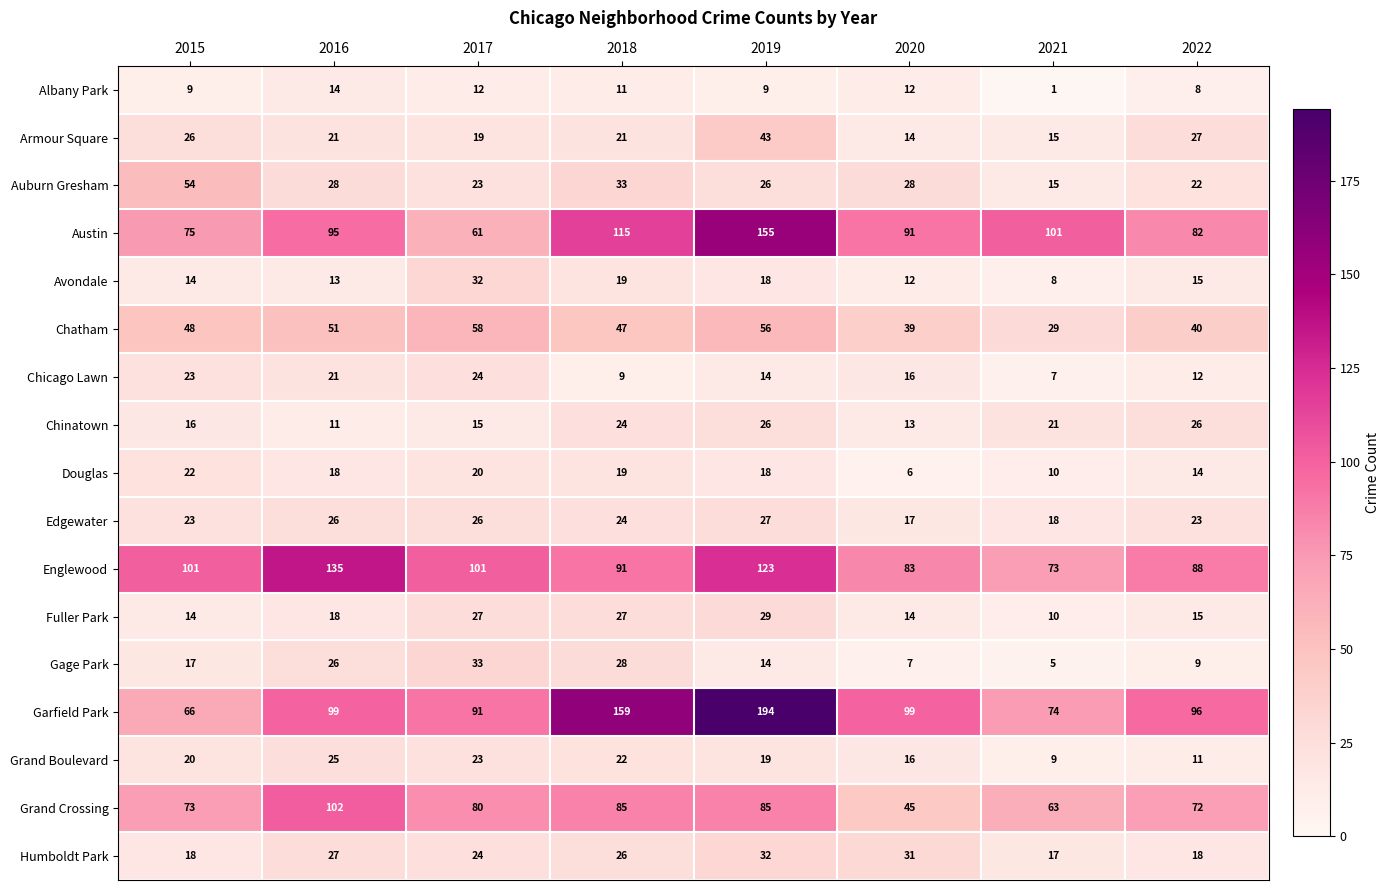

Which series has the largest range (max minus min)?

Garfield Park